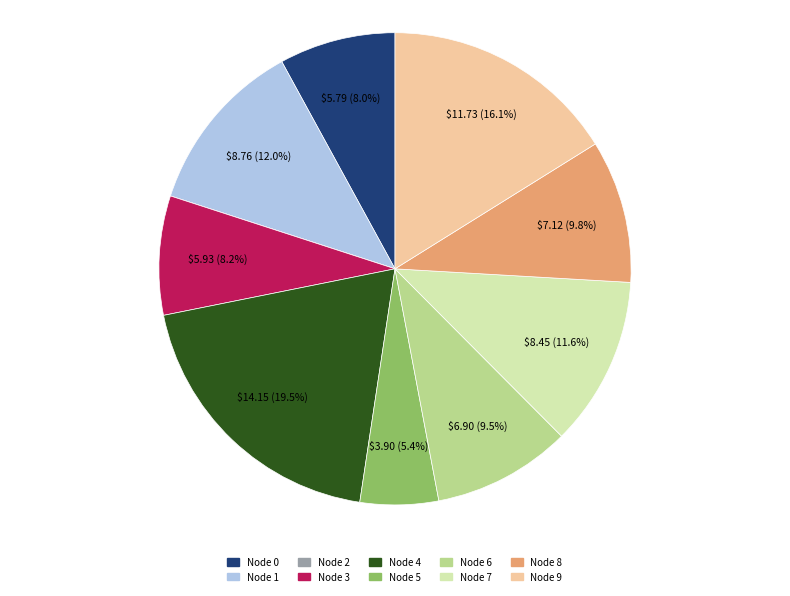

Is there any slice that represents more than half of the pie?

No